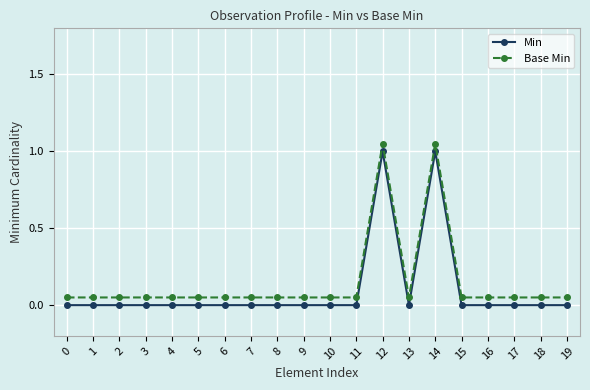

Is it true that Min equals 0.4 at 17?

False